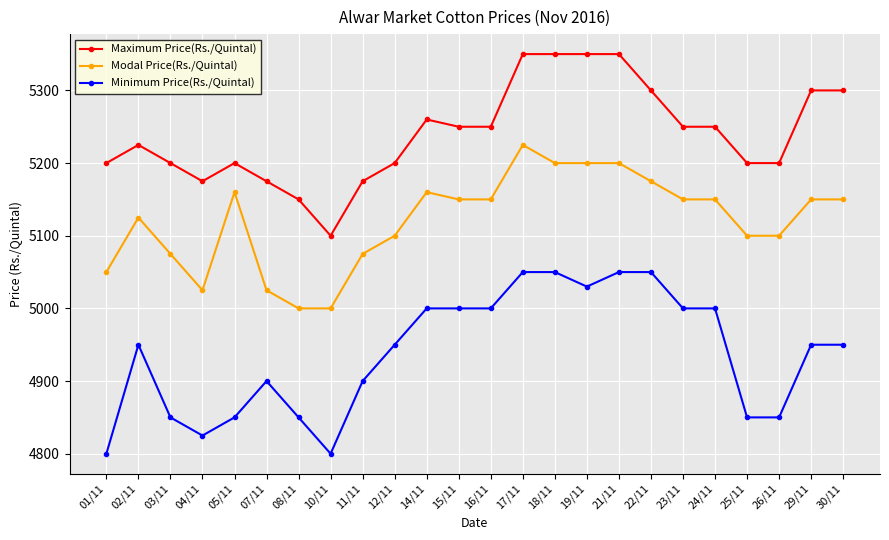

How many values in the Modal Price(Rs./Quintal) series are below 5150?

11